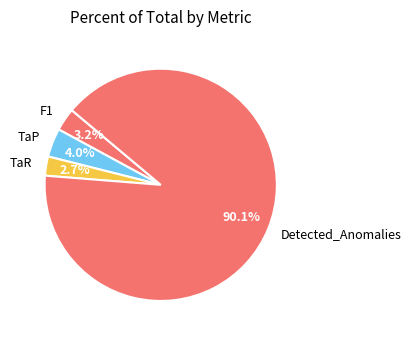

Which category accounts for the majority?

Detected_Anomalies